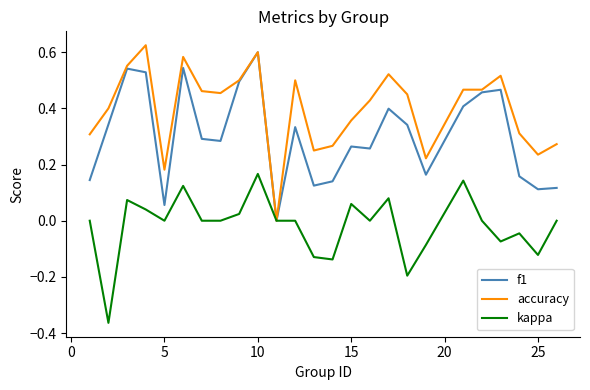

Does the chart display data point markers on the line(s)?

No